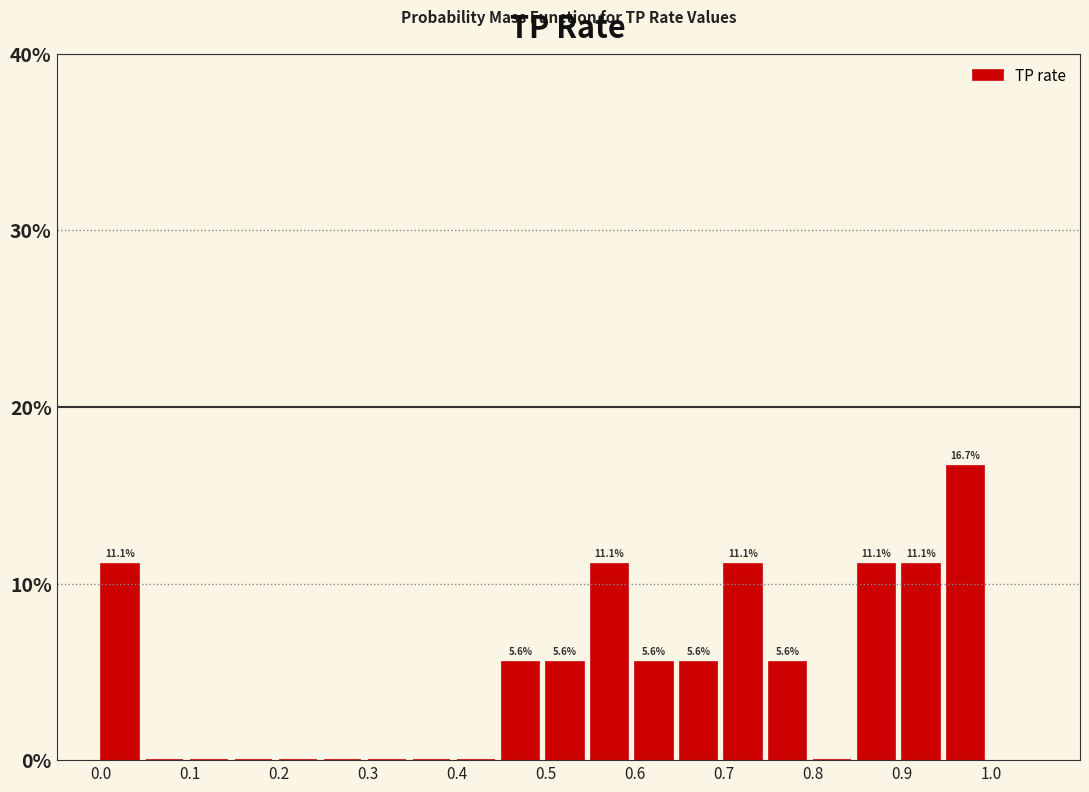

Which range on the x-axis has the tallest bar?

0.95 to 1.00